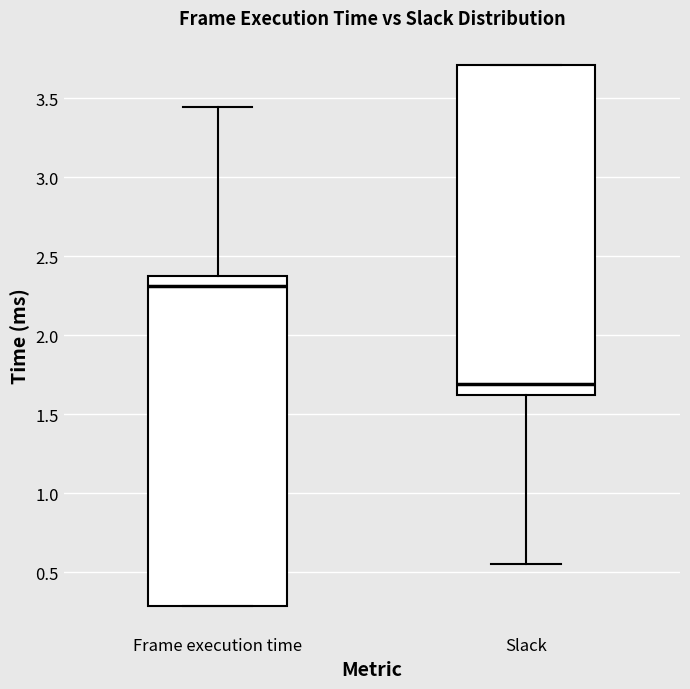

Reading left to right, transcribe this box plot: for each box, give where its median line is, the range the box spans, and where its two whiskers end, as read against the y-axis. The values are not printed on the chart, so give them approximately, as read against the axis.

Frame execution time: median 2.30, box 0.30 to 2.40, whiskers 0.30 to 3.45
Slack: median 1.70, box 1.65 to 3.70, whiskers 0.55 to 3.70